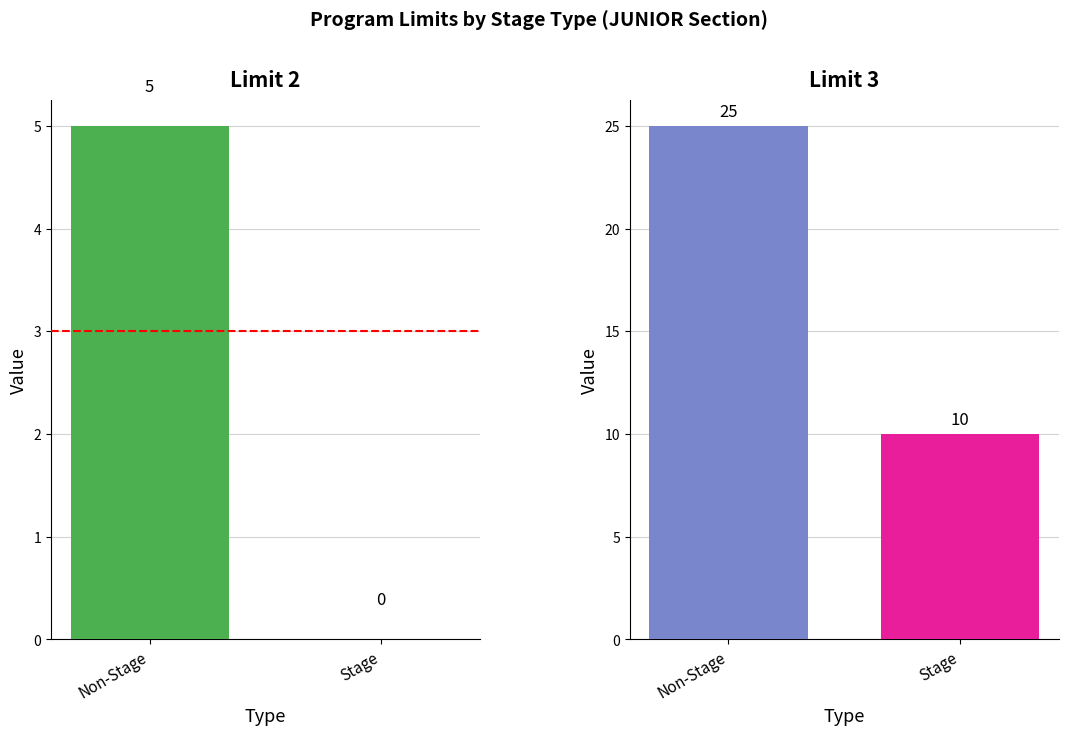

What is the sum of the Limit 3 values at Non-Stage and Stage?

35